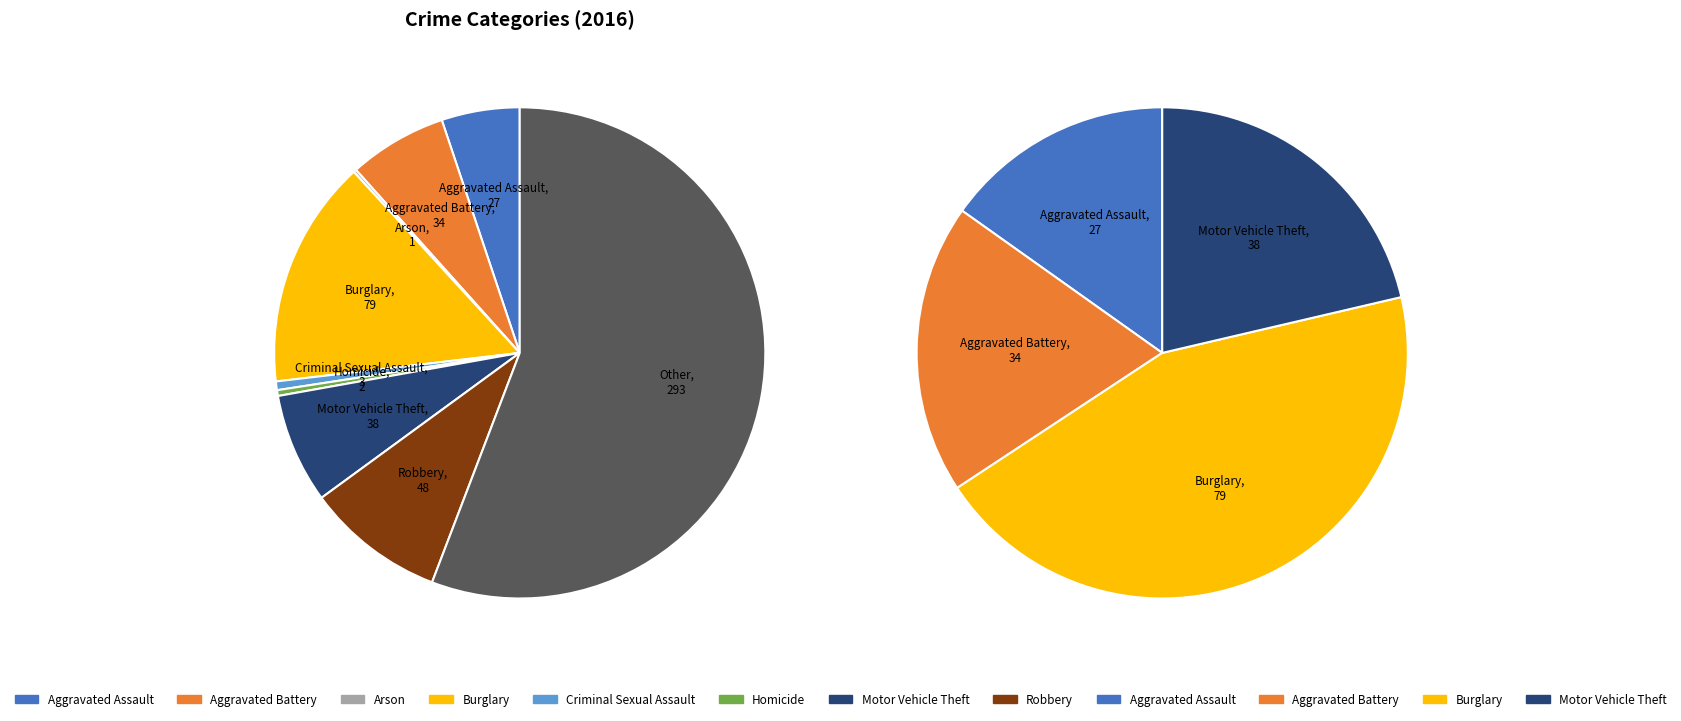

How much of the chart is everything except Motor Vehicle Theft?

92.8%